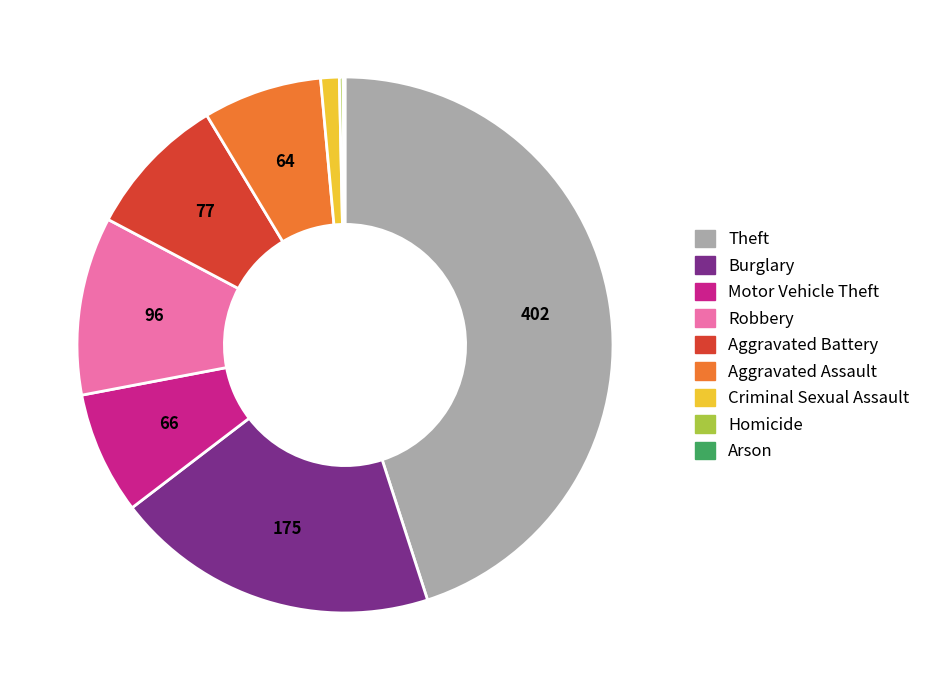

Does Criminal Sexual Assault represent more than half of the total?

No